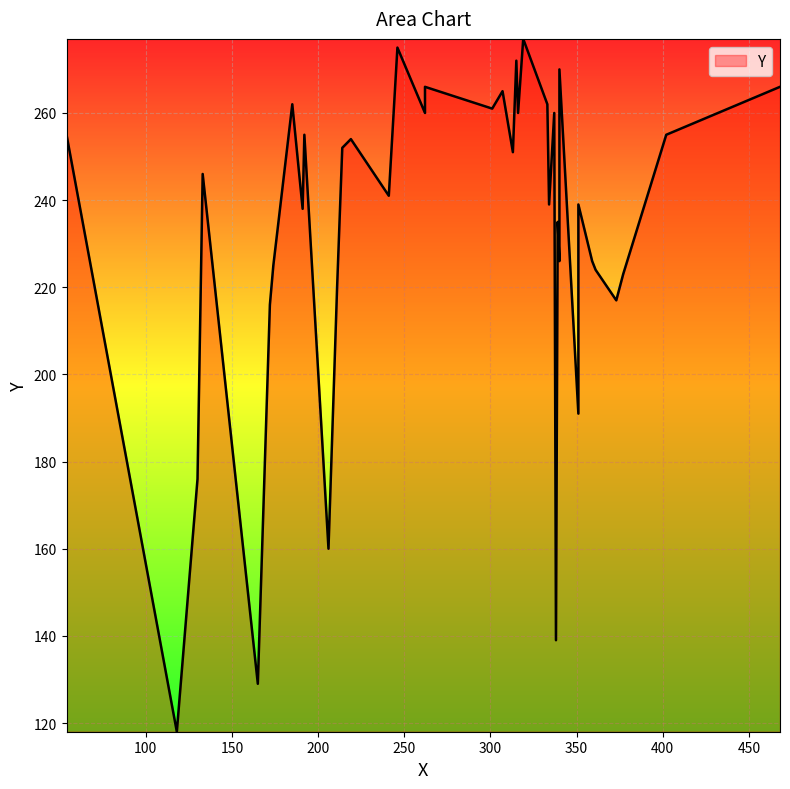

What is the difference between the values at 338 and 185?

123